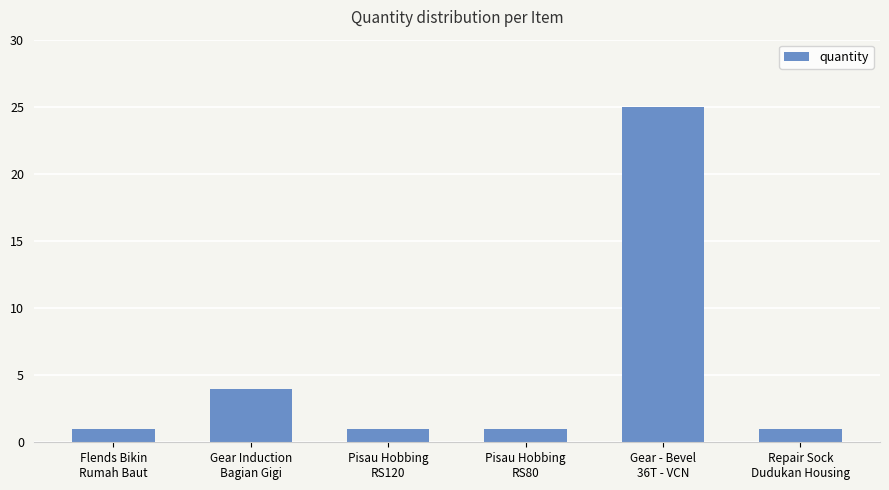

What is the value of the 2nd bar from the left?

4